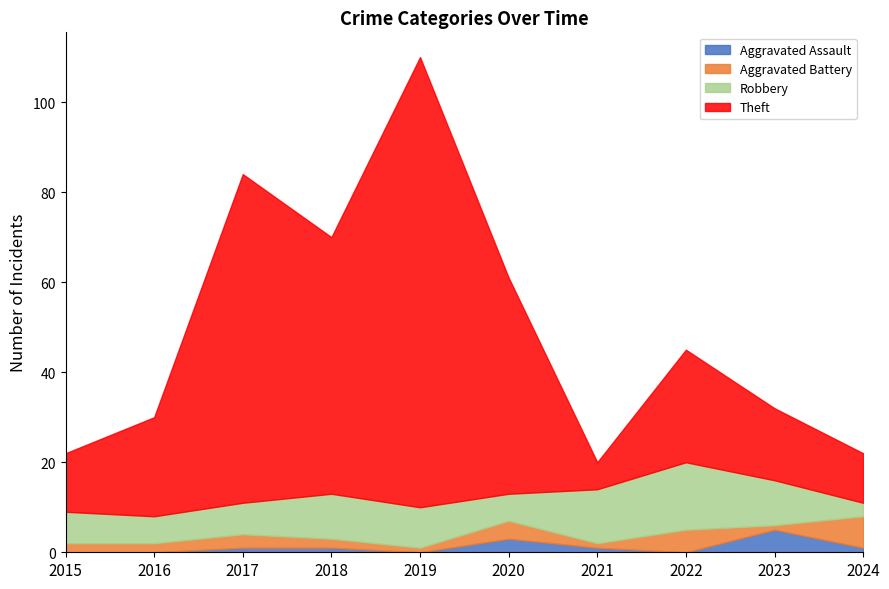

The Aggravated Assault series shows 1 at 2021. True or false?

True